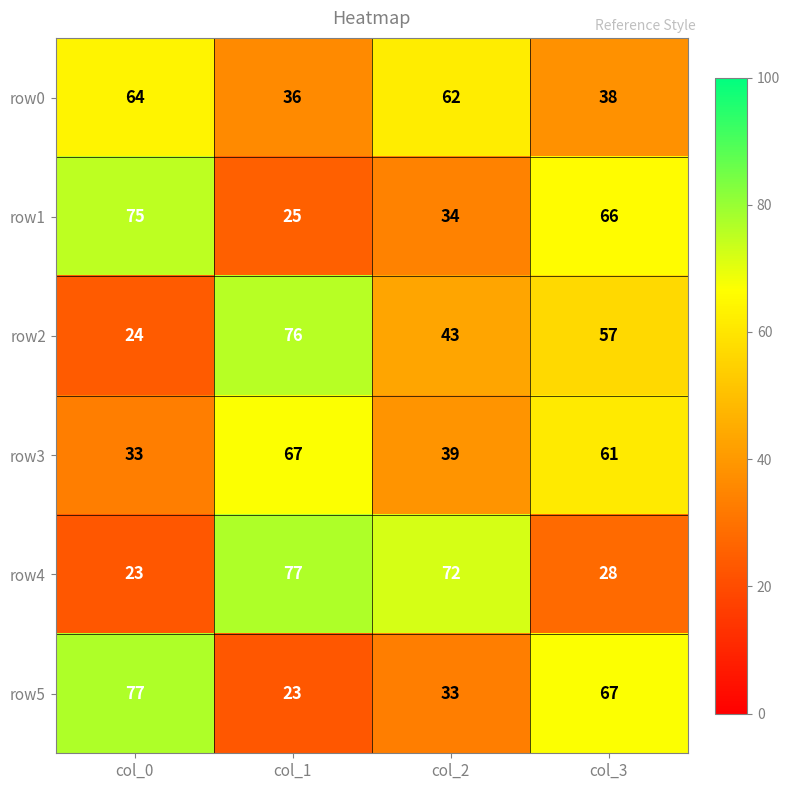

Rank the categories by row1 value from highest to lowest.

col_0, col_3, col_2, col_1